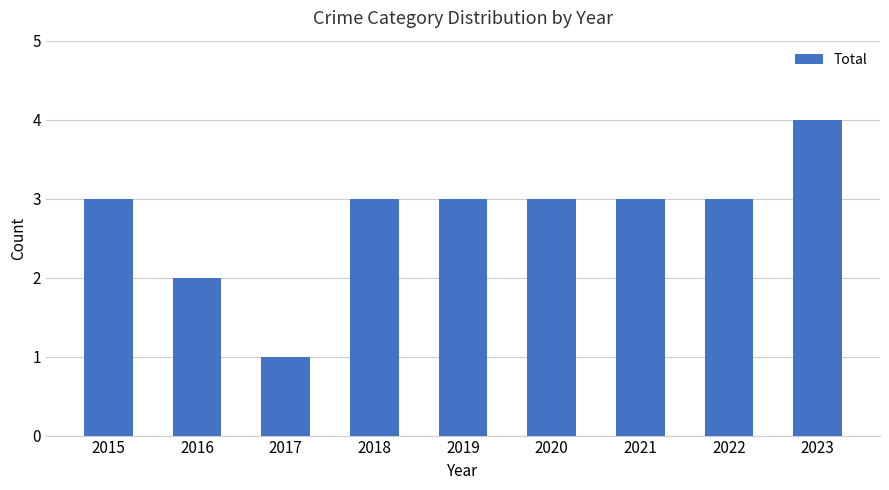

At which label is the value closest to 2?

2016